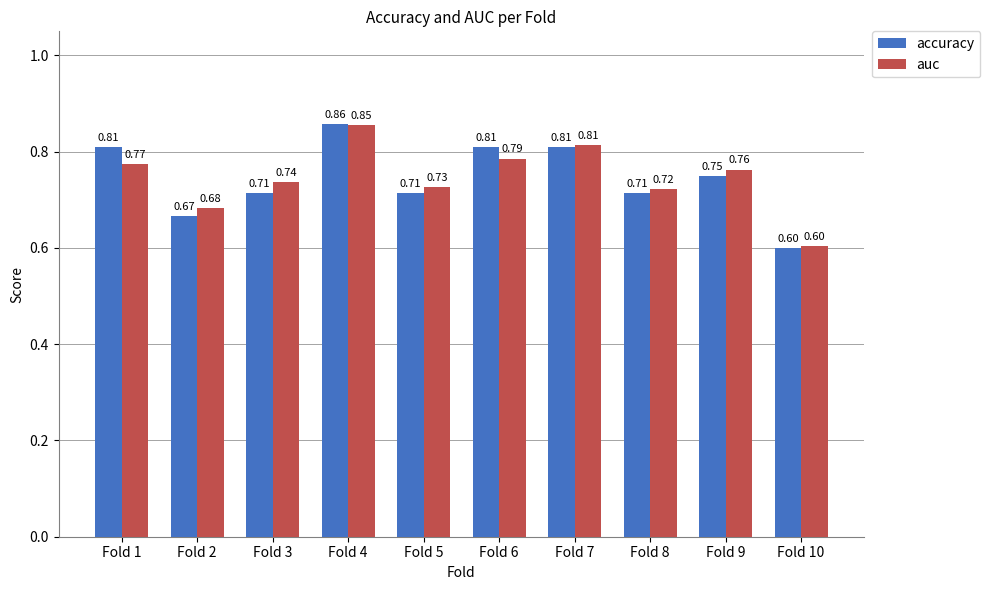

Where is auc nearest to the value 0?

Fold 10